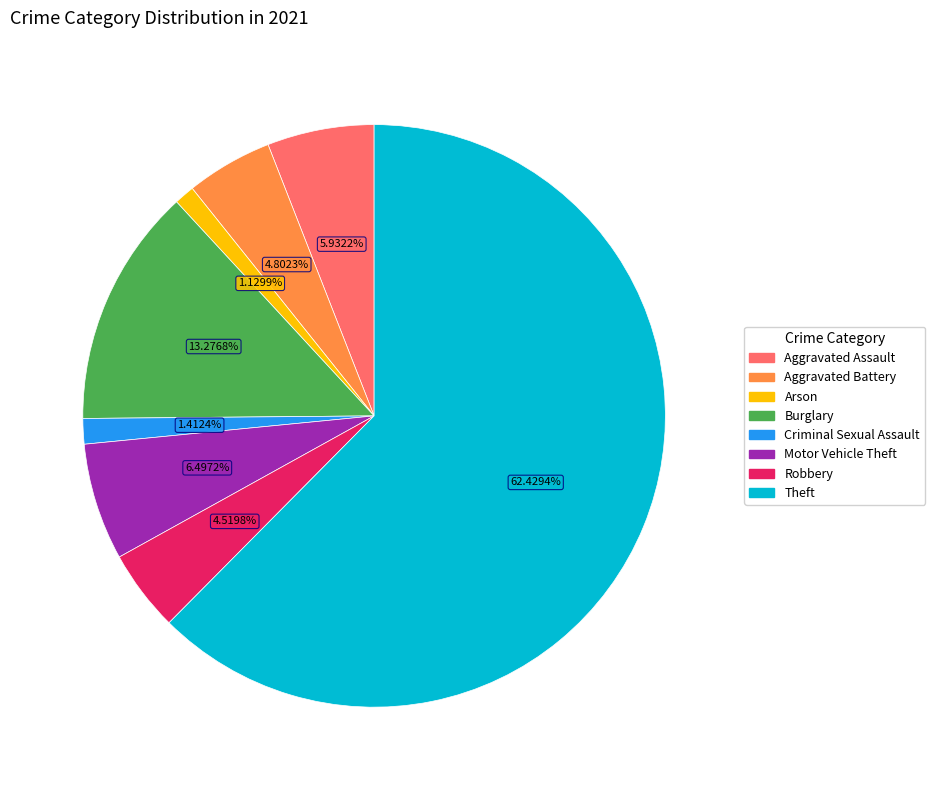

How many segments does this pie chart have?

8